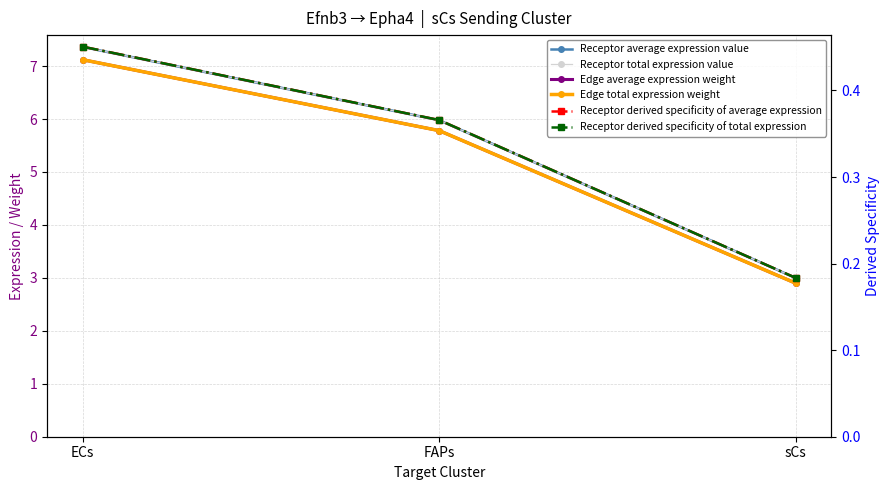

Is it true that Receptor total expression value equals 2.0 at FAPs?

False